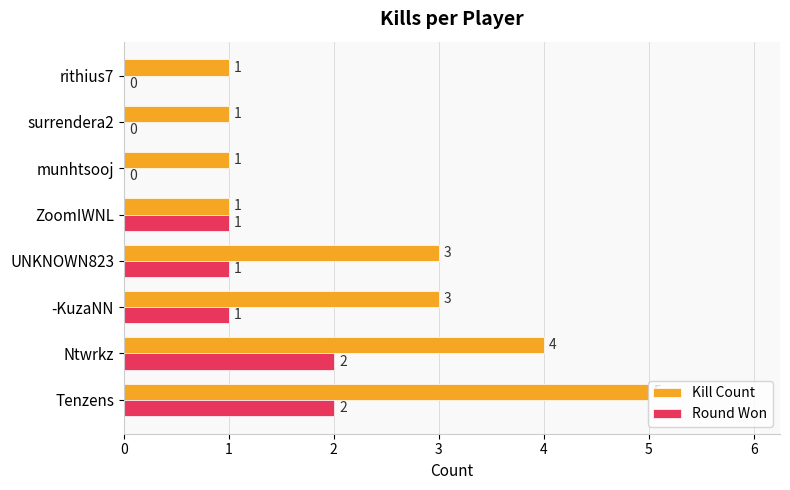

The value of Kill Count at rithius7 is 2. True or false?

False